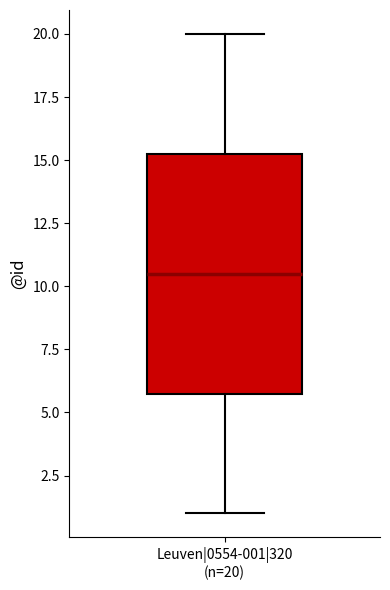

Transcribe this box plot: give where the median line is, the range the box spans, and where the two whiskers end, as read against the y-axis. The values are not printed on the chart, so give them approximately, as read against the axis.

median 10.5, box 6.0 to 15.5, whiskers 1.0 to 20.0